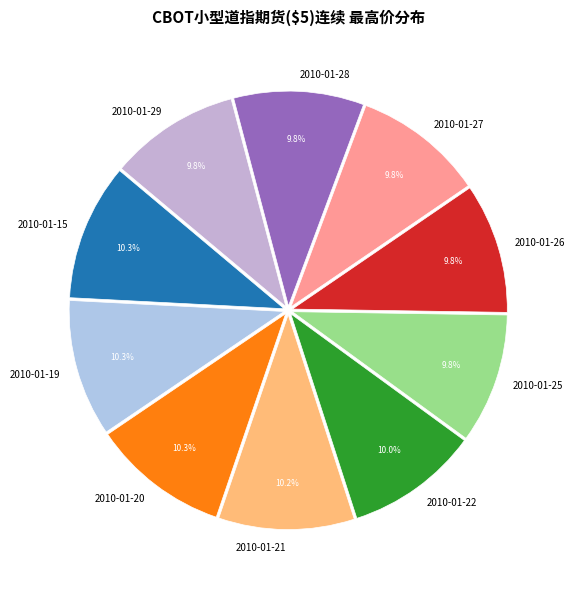

Approximately how many times larger is the value at 2010-01-22 compared to 2010-01-15?

1.0